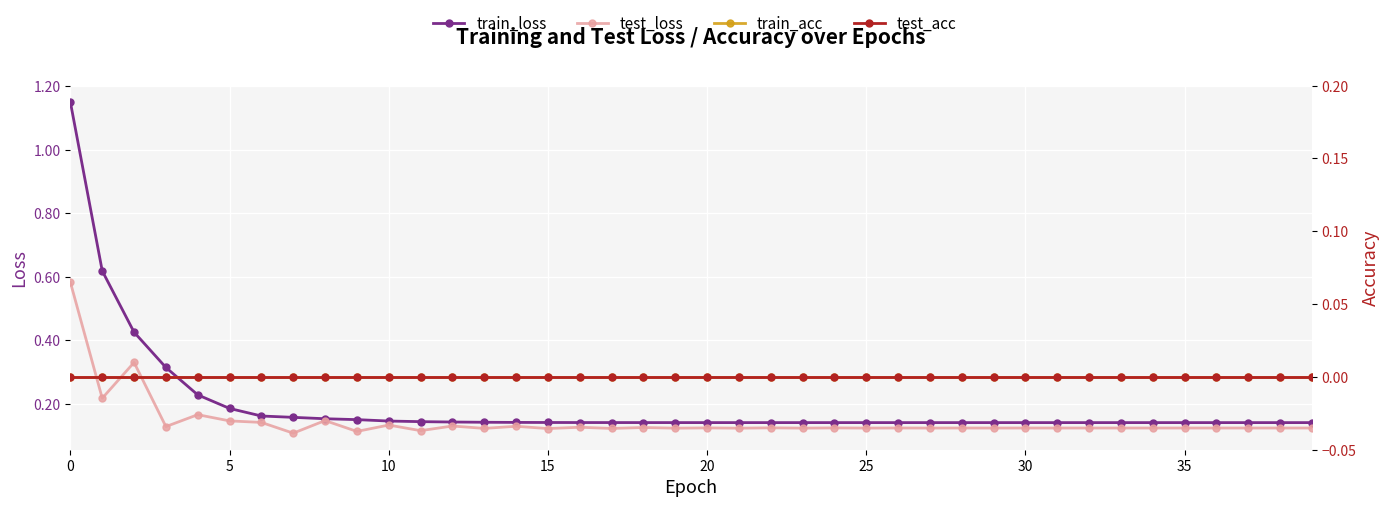

Count the number of categories in the chart.

40